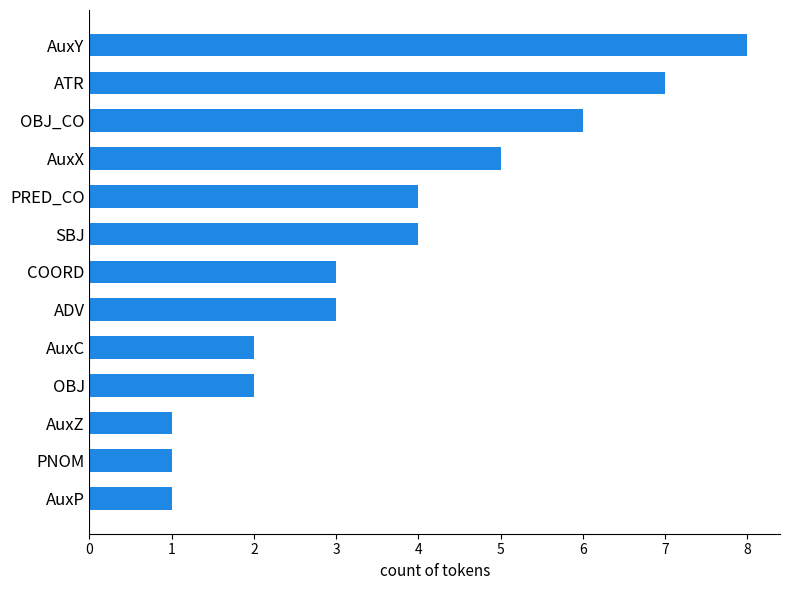

Which label corresponds to the largest value in the chart?

AuxY